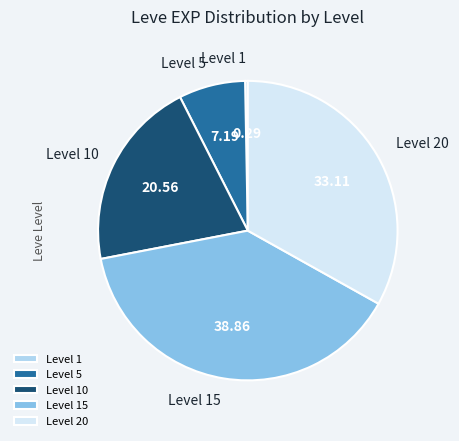

Does Level 15 account for over 50% of the chart?

No